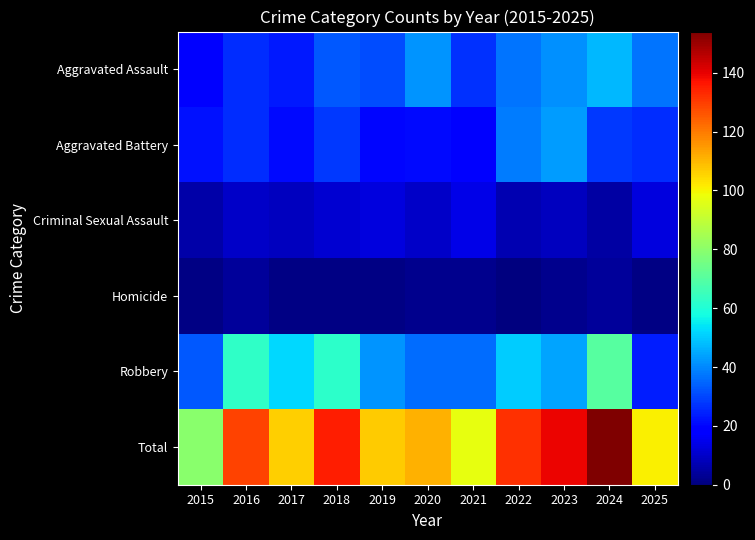

Between 2015 and 2020, which is larger?

2020